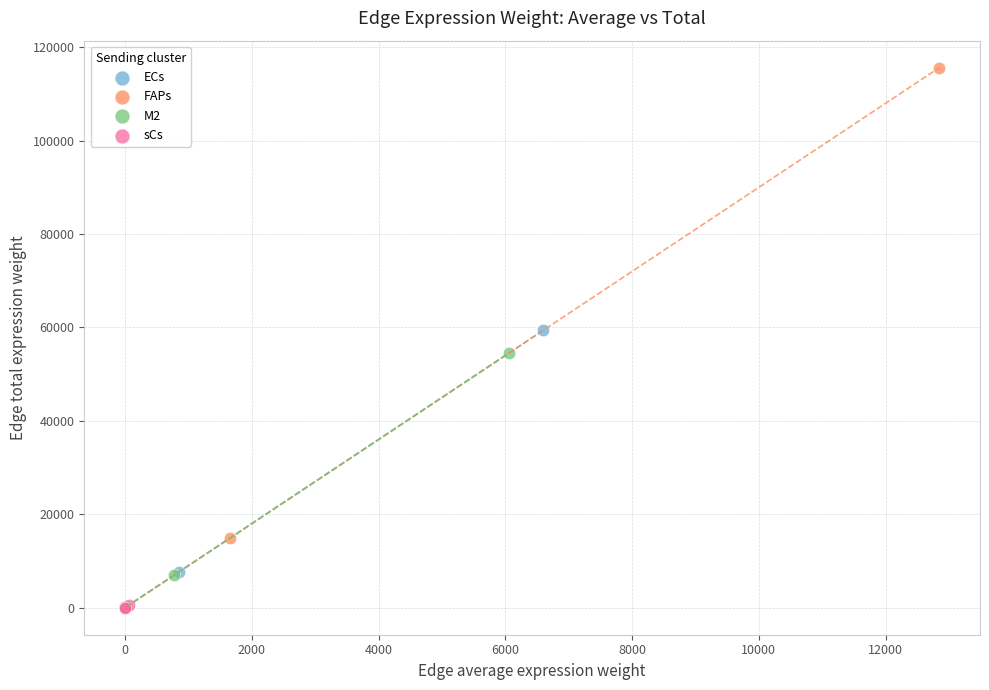

Which series has the widest spread of Y values?

FAPs